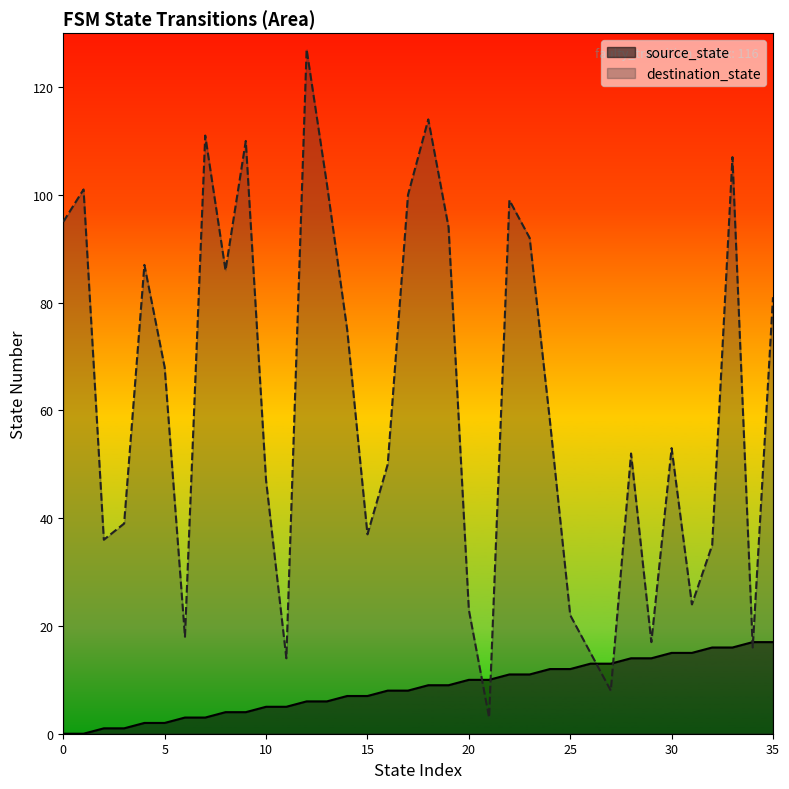

How many times do destination_state and source_state cross each other?

6